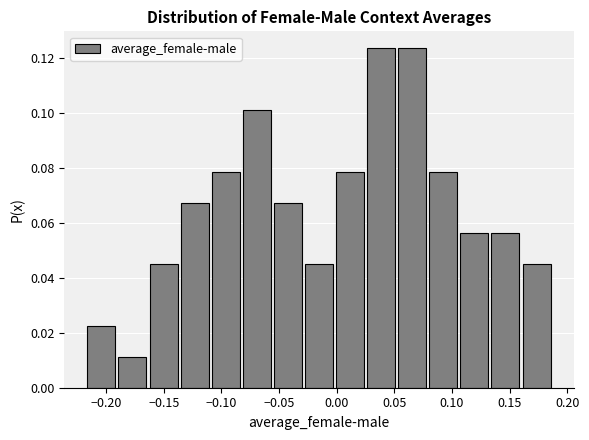

What is the height of the bar covering 0.000 to 0.025 on the x-axis? Neither the bar edges nor the heights are printed on the chart, so give them approximately, as read against the axes.

0.078